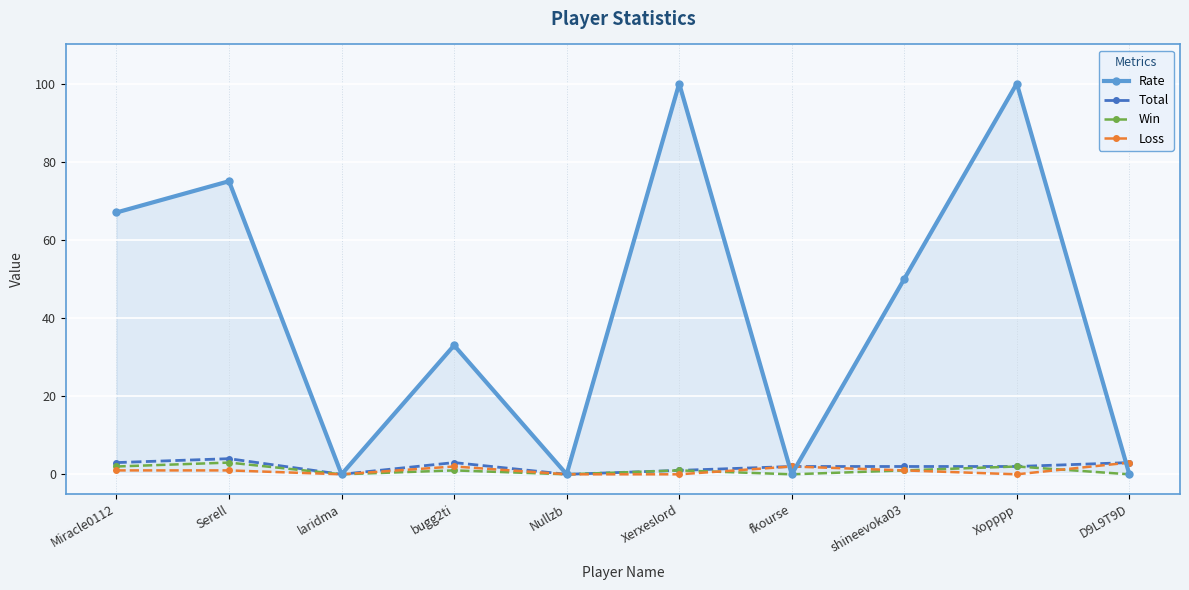

Which series has the largest total across all categories?

Rate